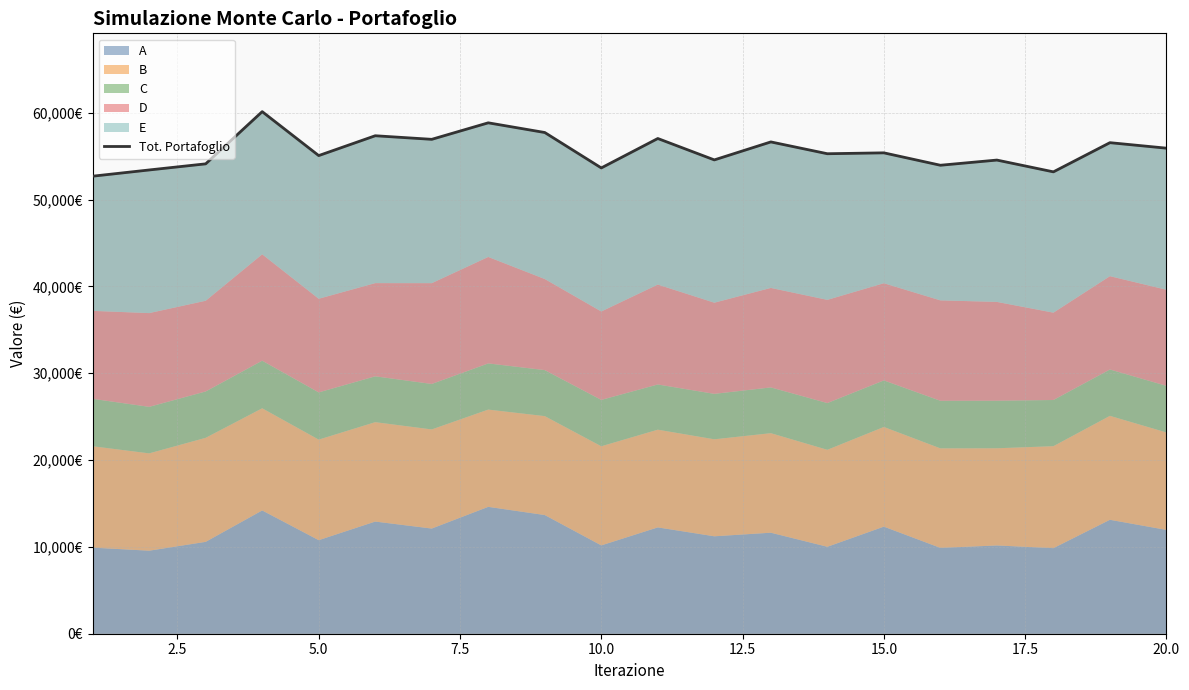

What is the difference between the maximum and minimum values?

7433.5